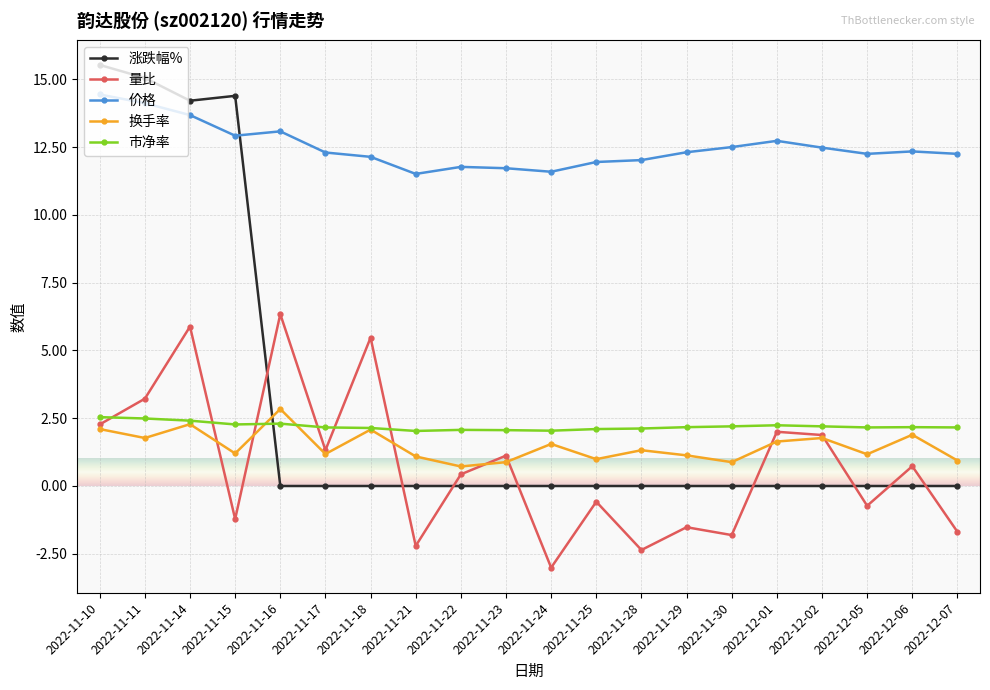

Is the value of 量比 at 2022-12-05 greater than the value of 涨跌幅% at 2022-11-18?

No